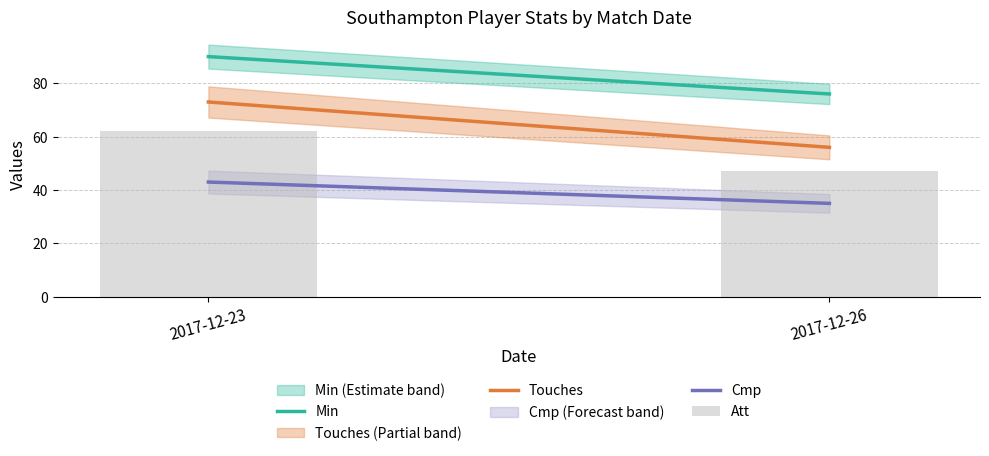

What value does the data have at 2017-12-26?

47